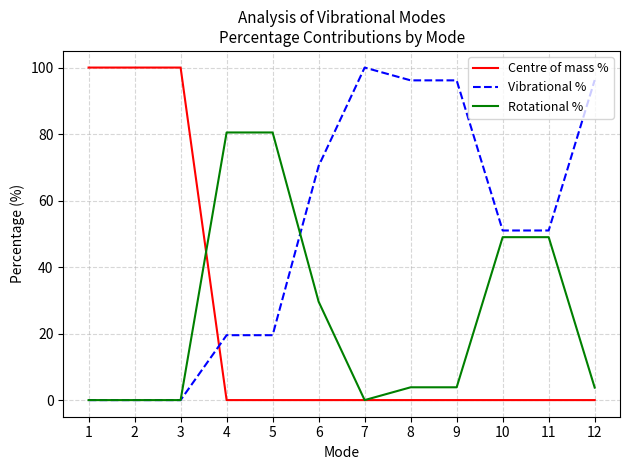

At how many categories does at least one series exceed 92?

7